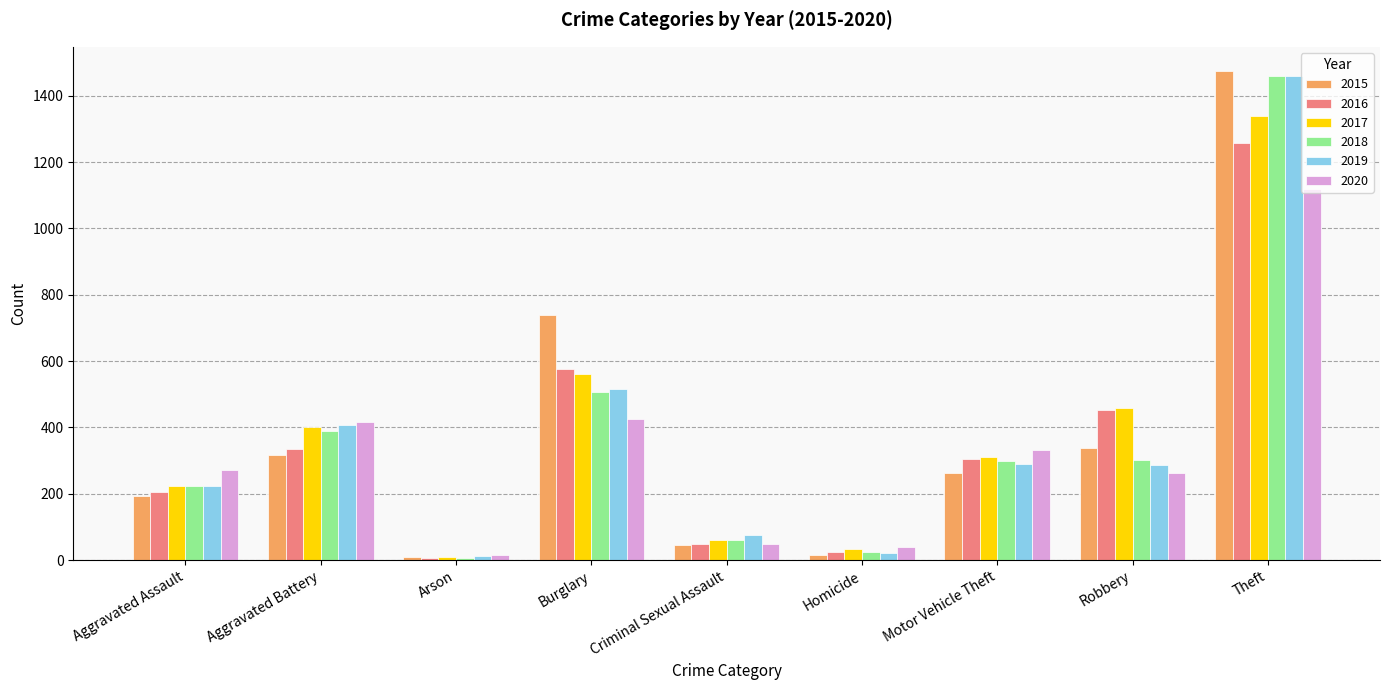

Is it true that 2015 equals 316 at Aggravated Battery?

True